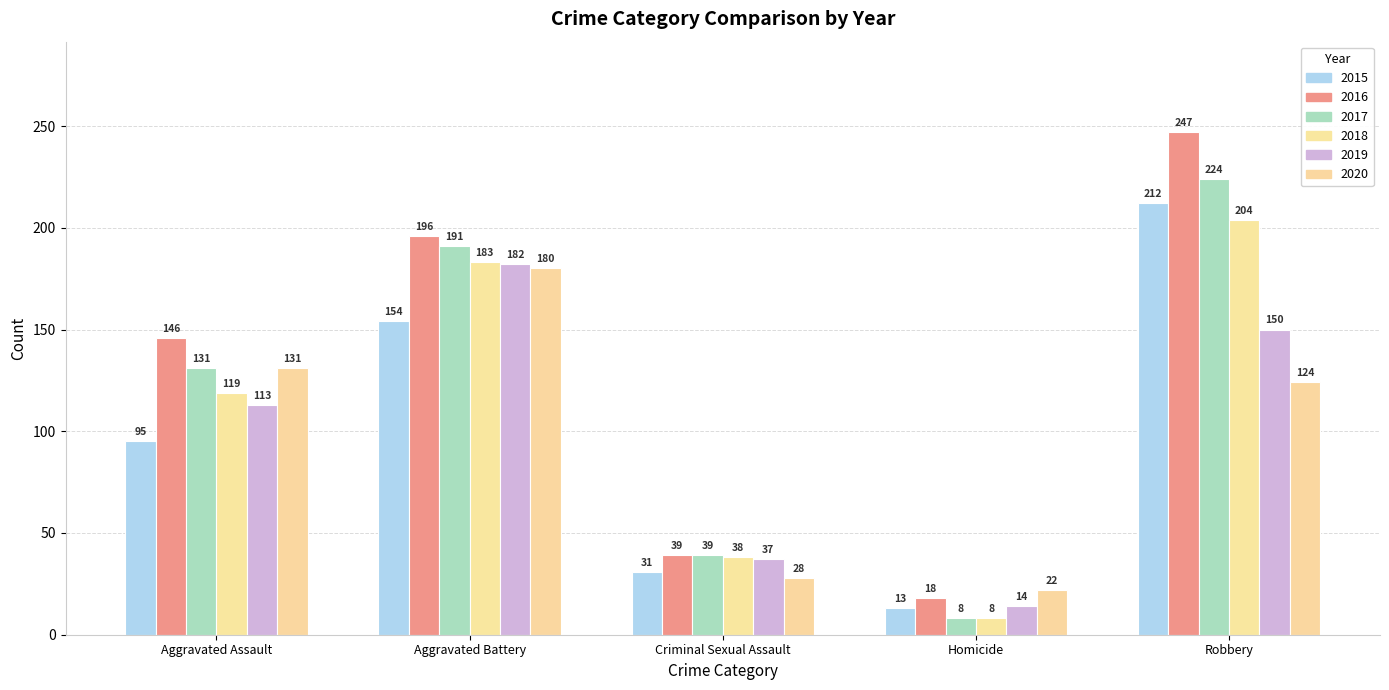

What is the spread (max minus min) of values at Criminal Sexual Assault?

11